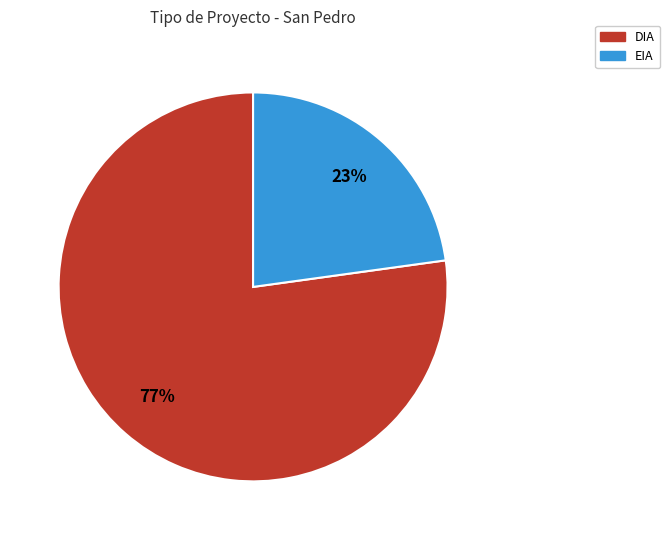

Does DIA represent more than half of the total?

Yes